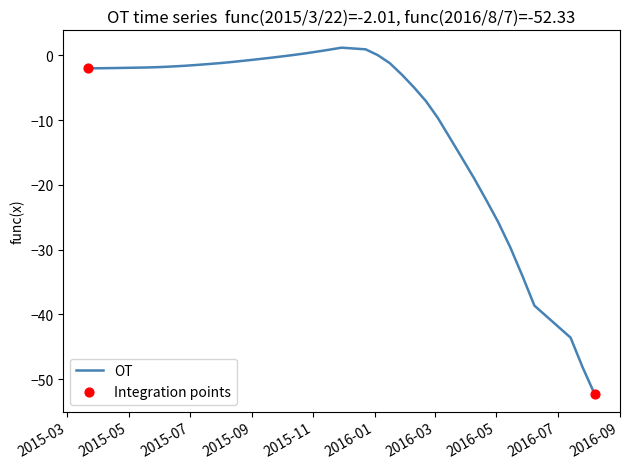

What is the minimum value shown in the chart?

-52.3